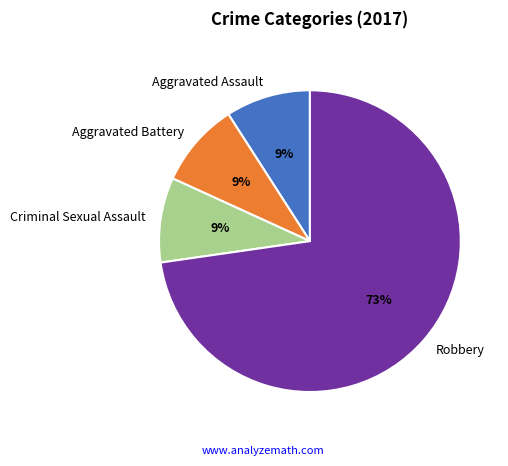

How many segments does this pie chart have?

4